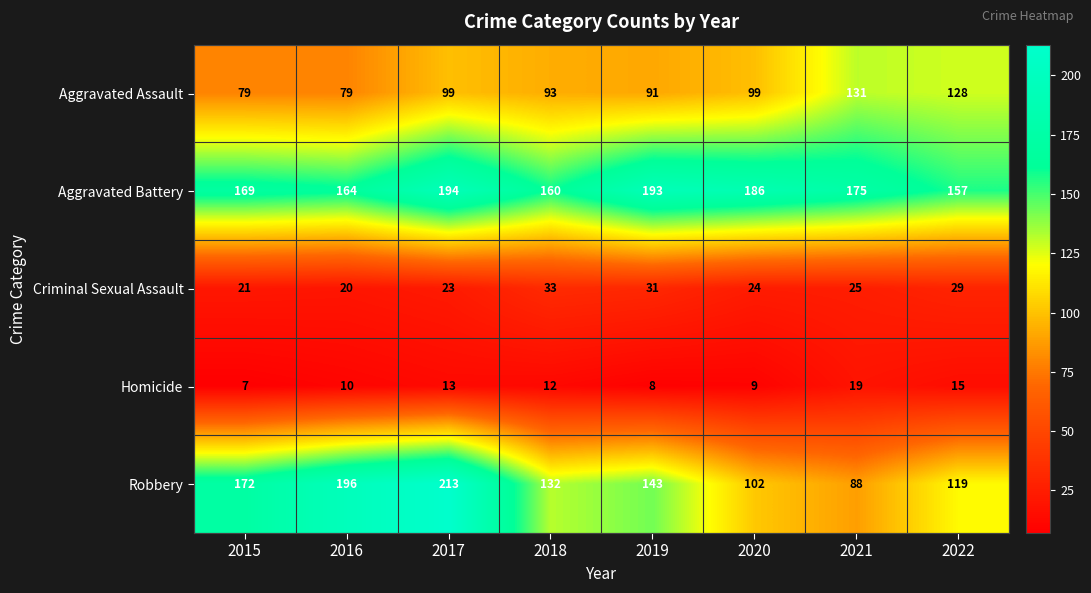

True or false: Aggravated Battery has a value of 175 at 2021.

True